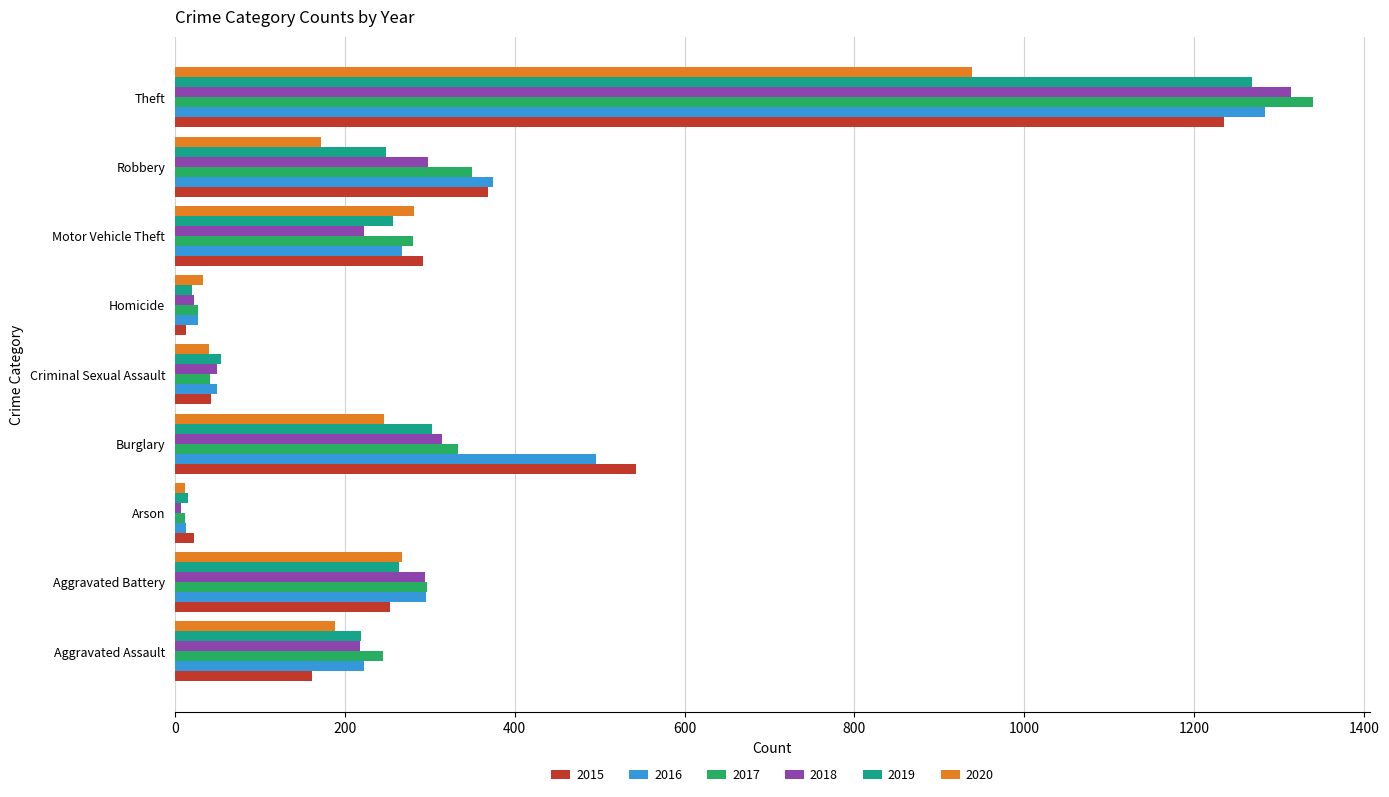

What is the total value across all series at Theft?

7379